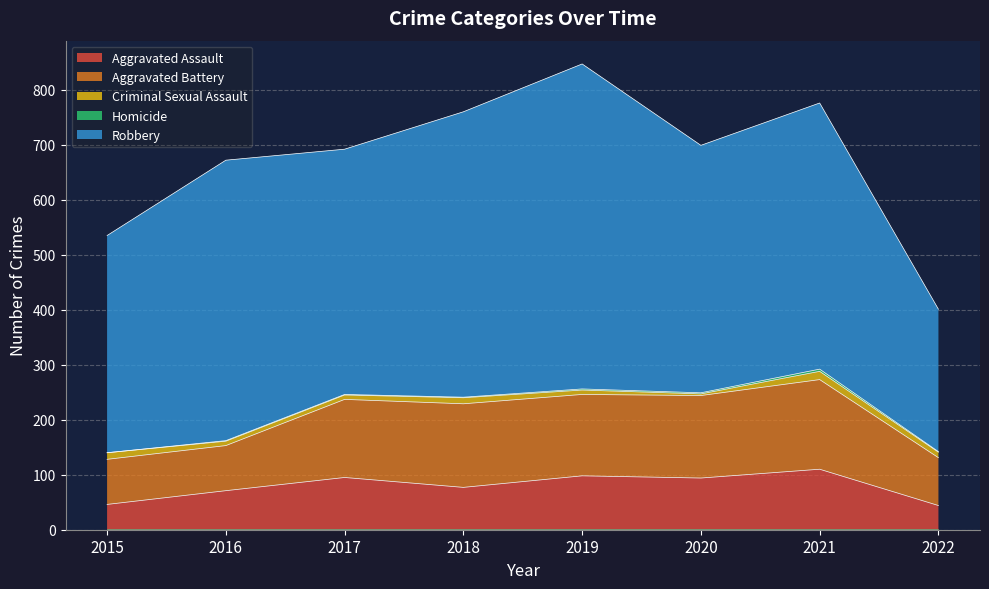

Rank the series at 2017 from highest to lowest value.

Robbery, Aggravated Battery, Aggravated Assault, Criminal Sexual Assault, Homicide